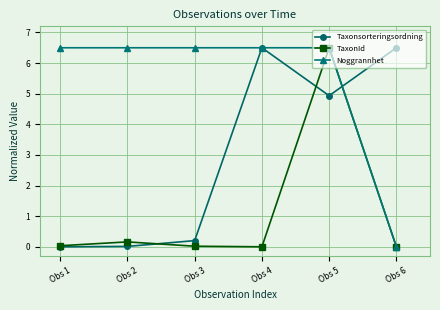

What are all the series names shown in the legend?

Taxonsorteringsordning, TaxonId, Noggrannhet